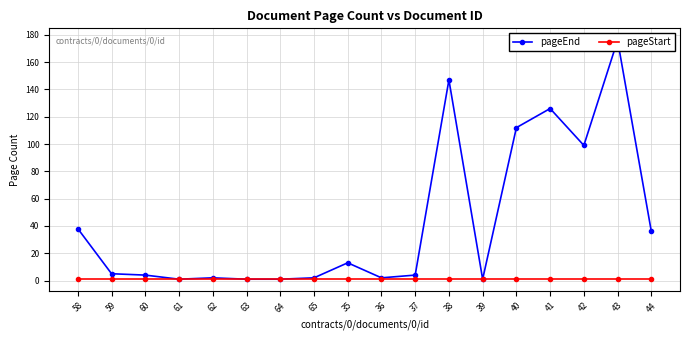

The pageStart series shows 2 at 44. True or false?

False